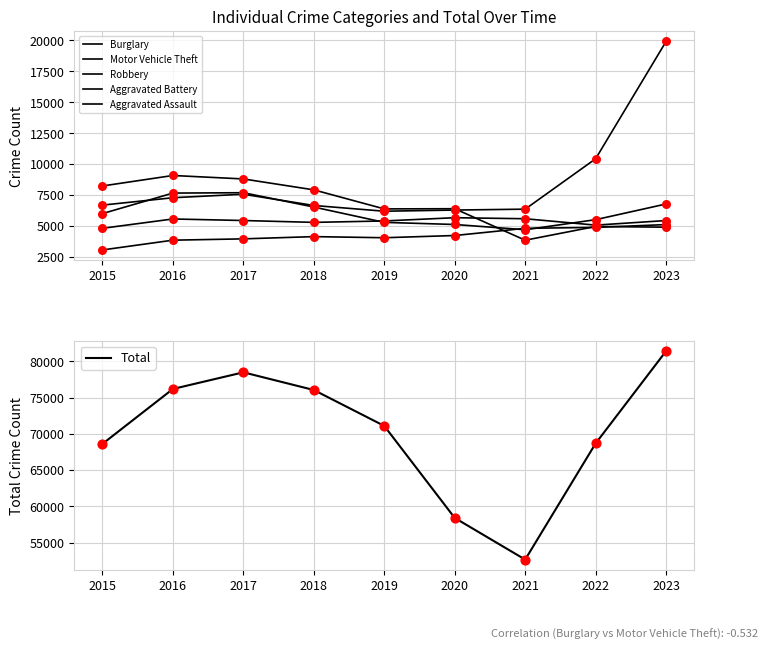

Which series has the largest total across all categories?

Total